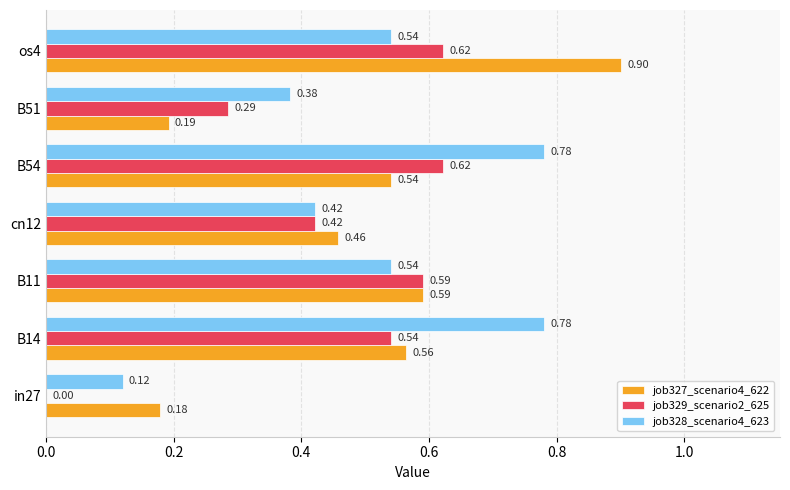

Is the value of job327_scenario4_622 at B51 greater than the value of job328_scenario4_623 at B51?

No